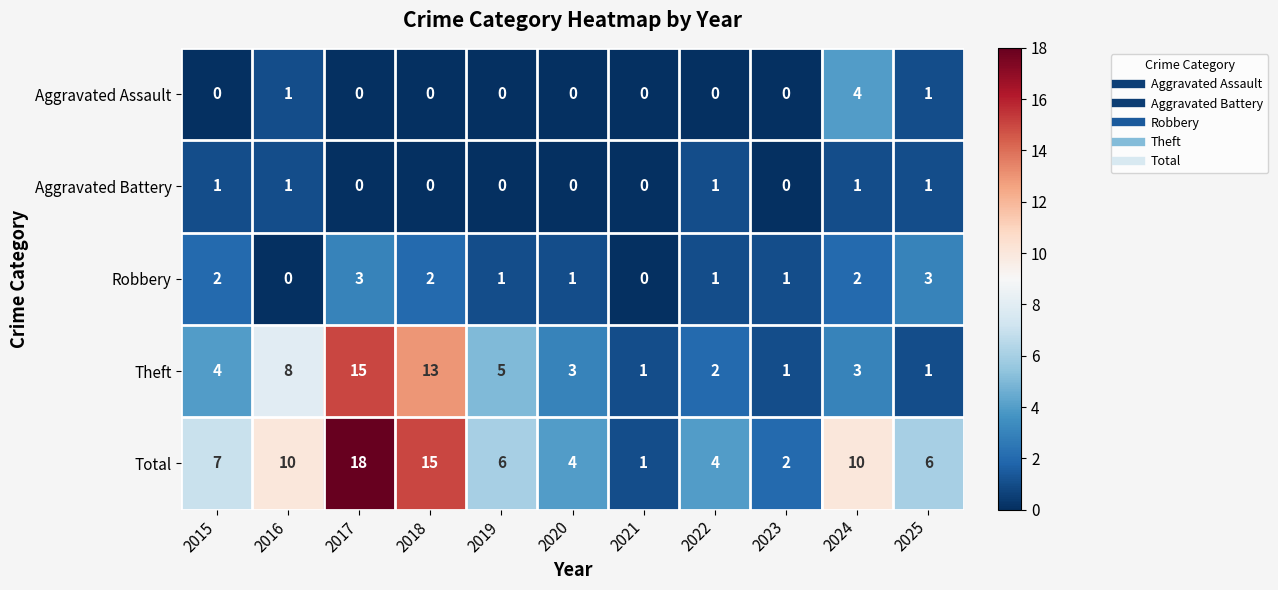

What is the greatest value displayed?

18